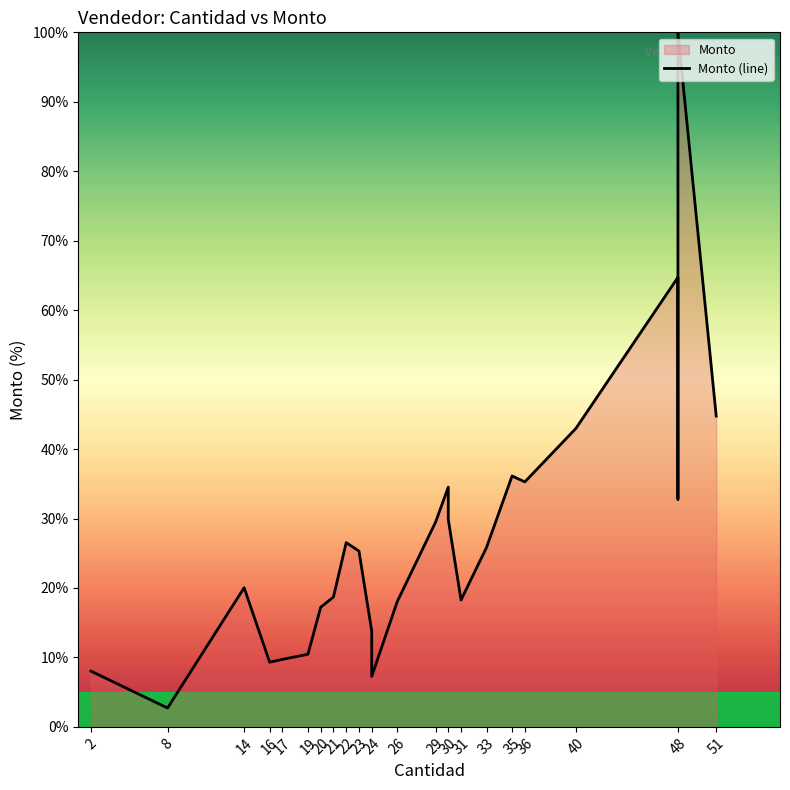

Does the chart have visible grid lines?

No